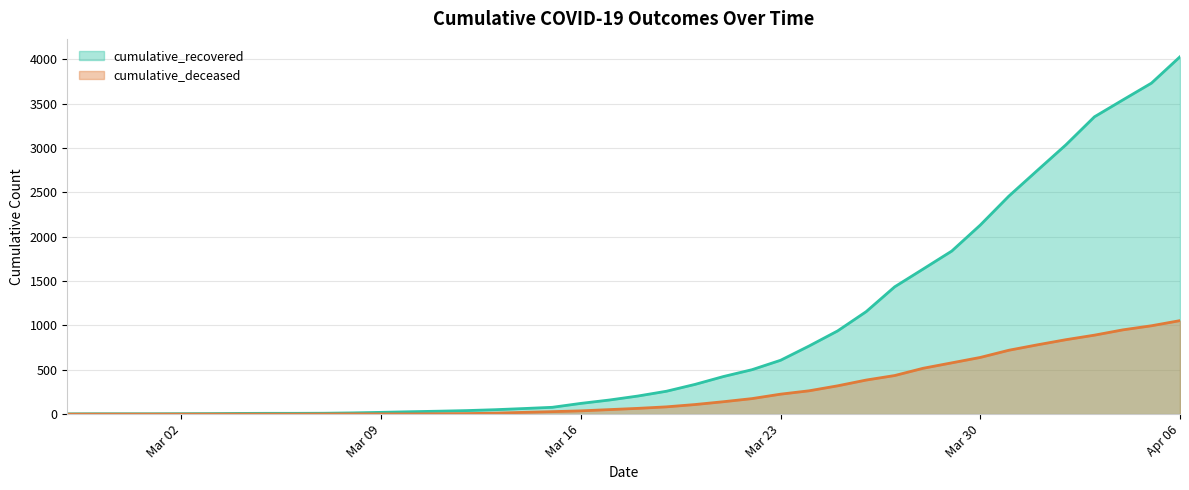

What is the total value across all series at 2020-04-01?

3528